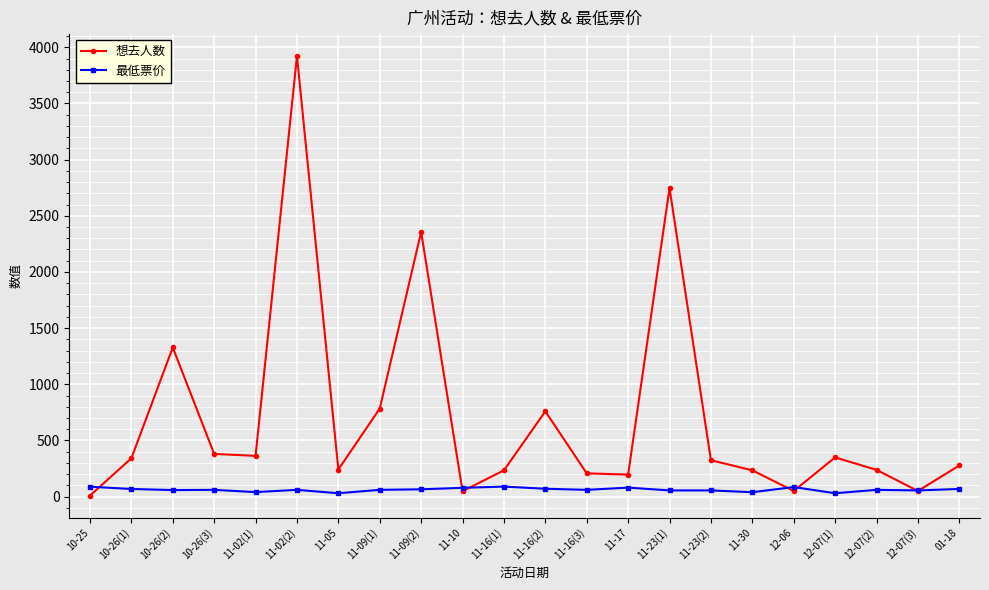

What is the difference between the highest and lowest values at 11-16(2)?

689.1